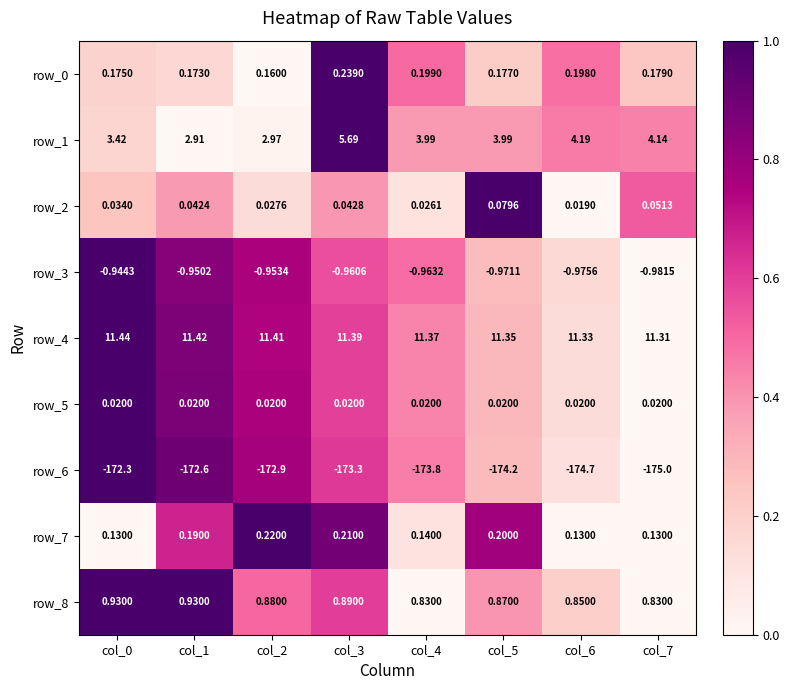

Is the value of row_5 at col_7 greater than the value of row_4 at col_1?

No